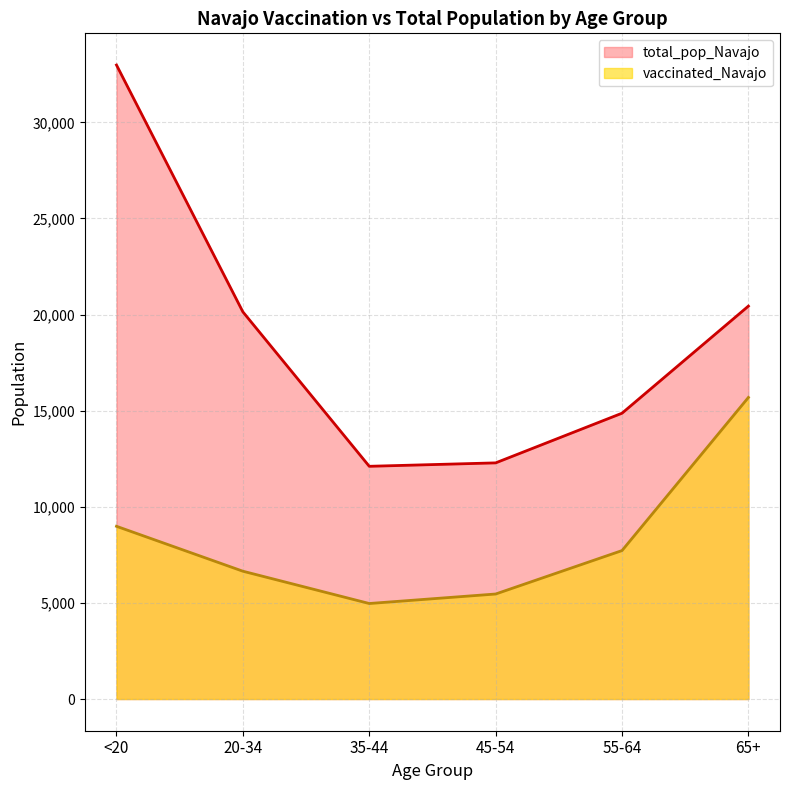

What is the smallest value displayed?

4969